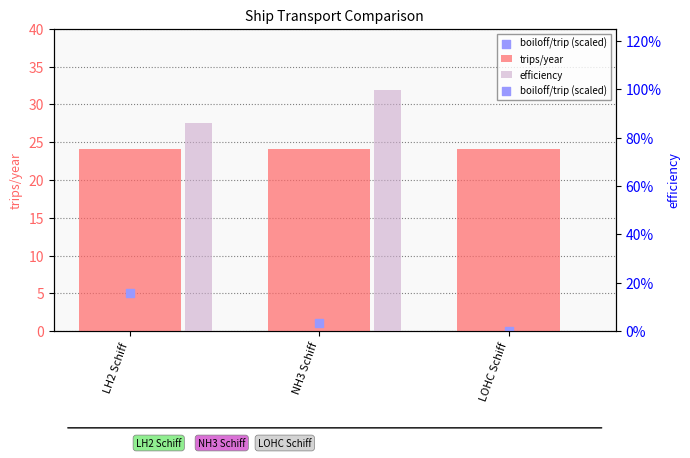

At which category is the sum across all series the highest?

LH2 Schiff